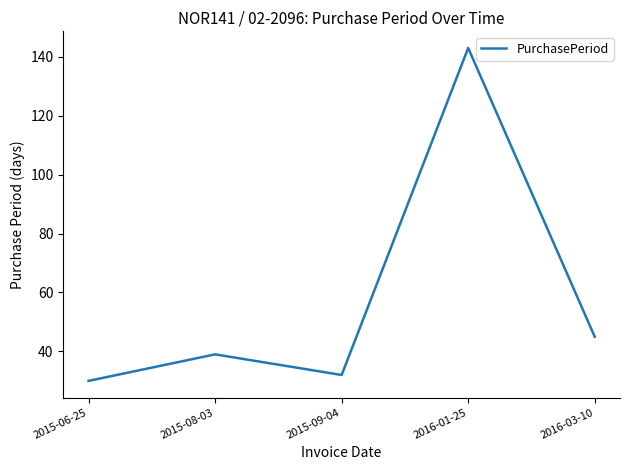

What is the difference between the maximum and minimum values?

113